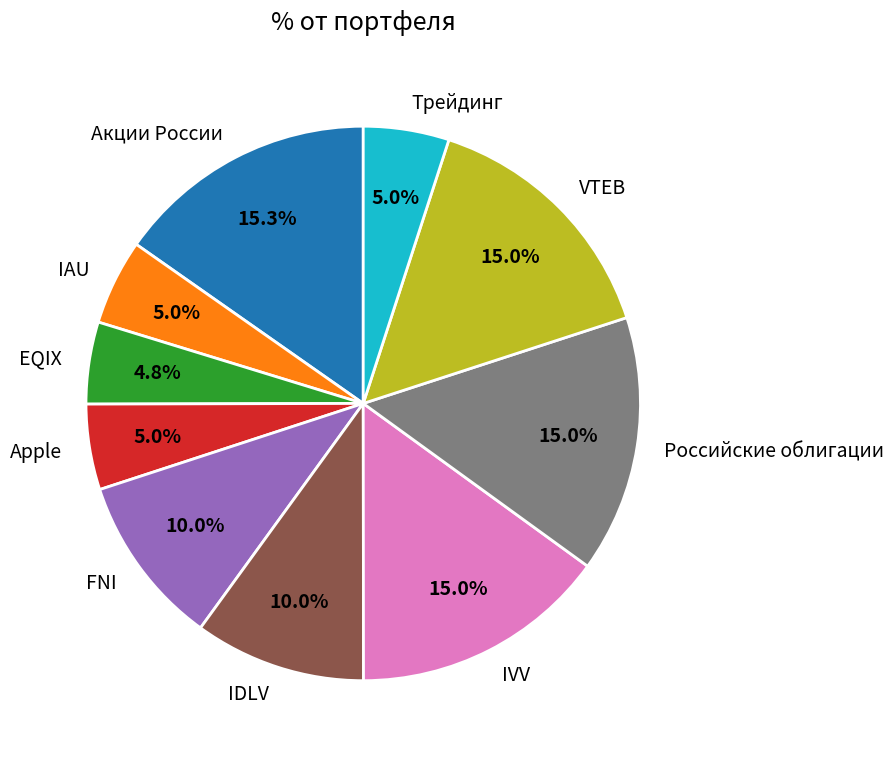

To the nearest percent, what portion does Apple represent?

5%